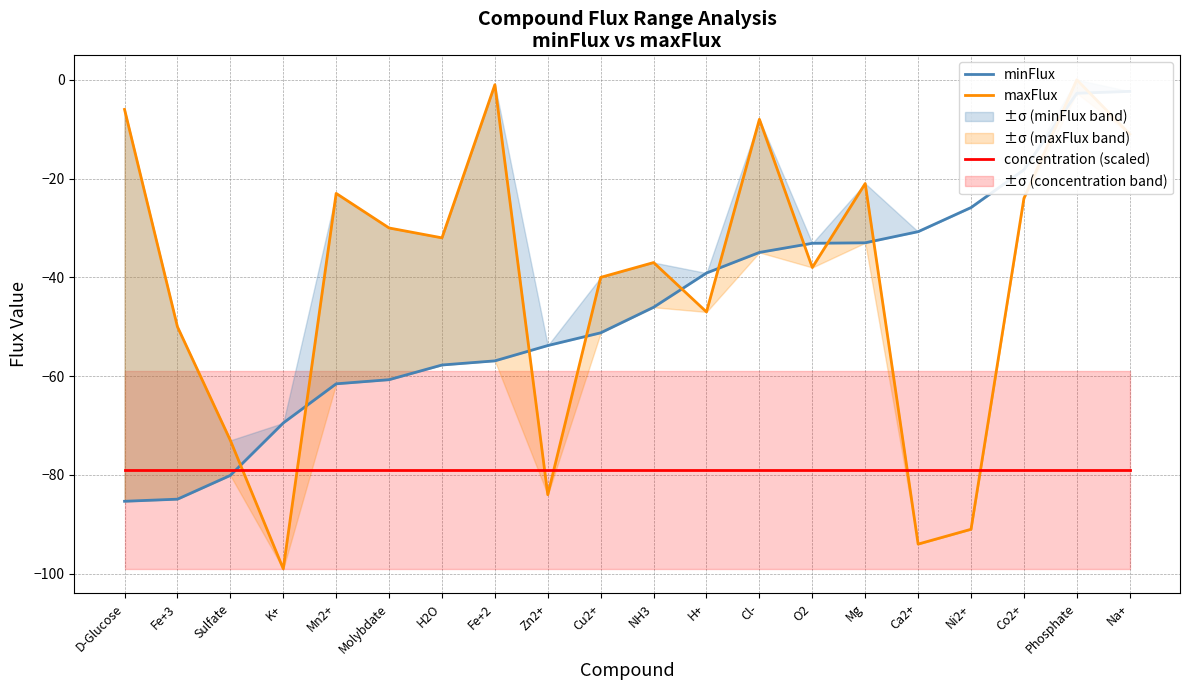

Which series has the largest range (max minus min)?

maxFlux